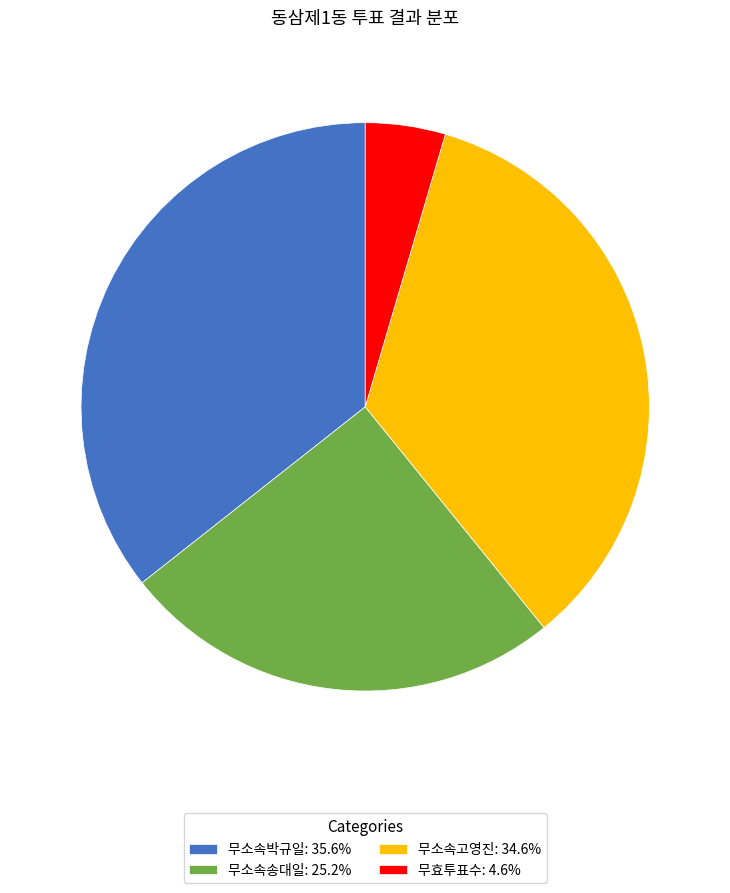

What is the smallest slice in the pie chart?

무효투표수